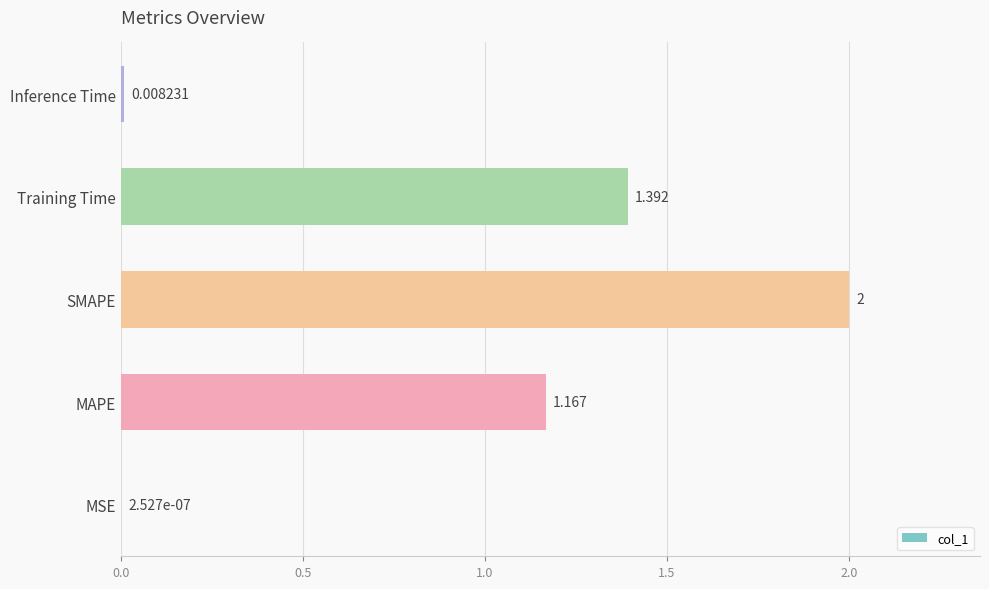

Which has a higher value, SMAPE or MAPE?

SMAPE